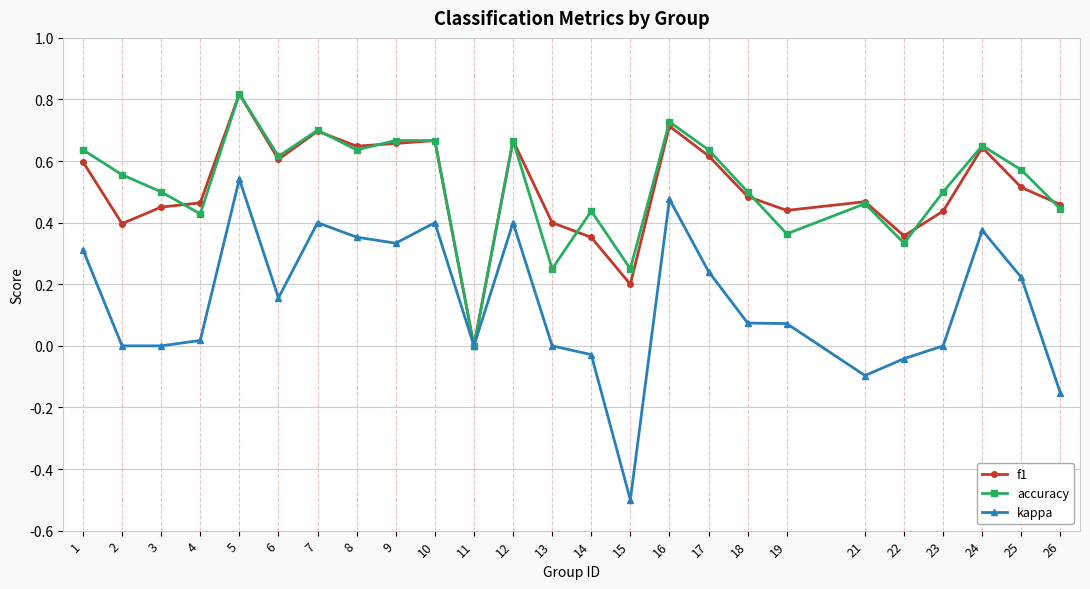

Which label corresponds to the smallest value in the chart?

15